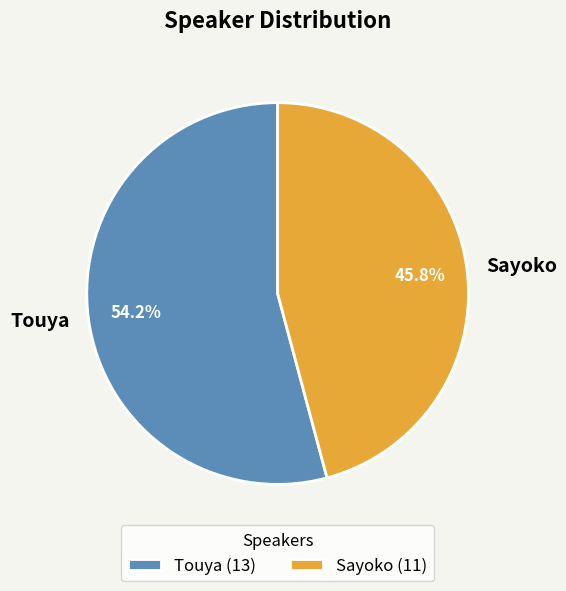

Which category has the biggest portion of the pie?

Touya